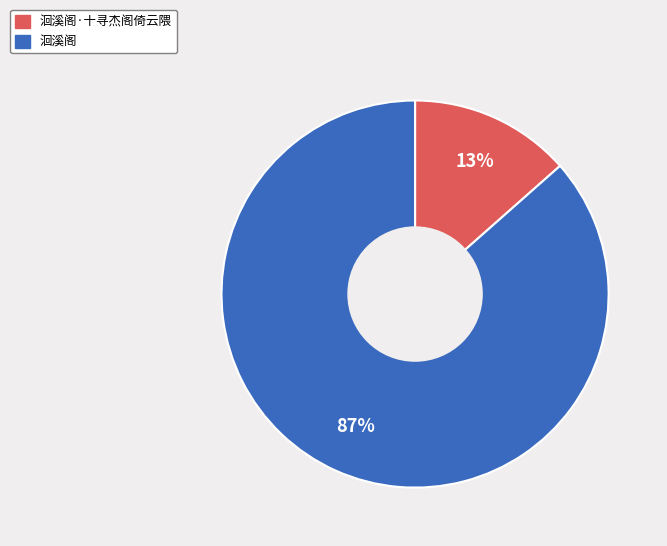

Count the number of slices in the pie.

2